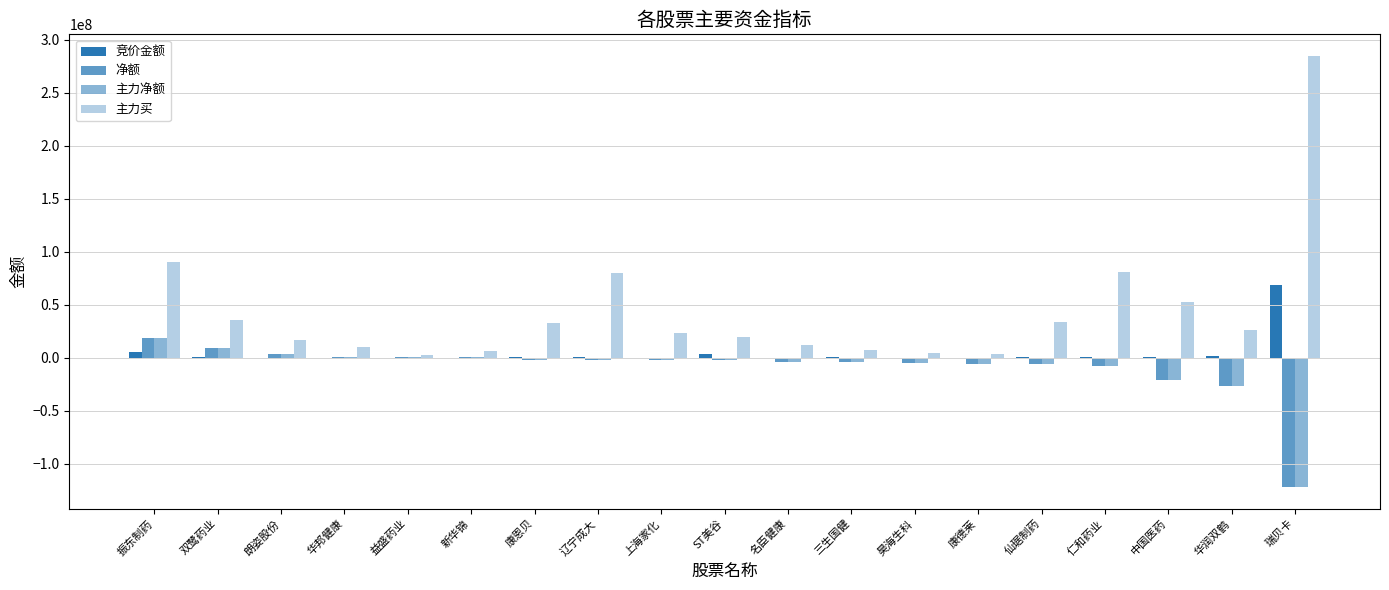

How many groups of bars are there?

19